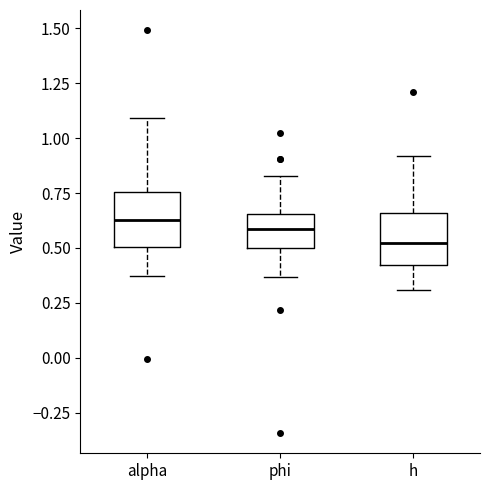

Where is the upper edge of the box for h on the y-axis? The values are not printed on the chart, so give them approximately, as read against the axis.

0.65